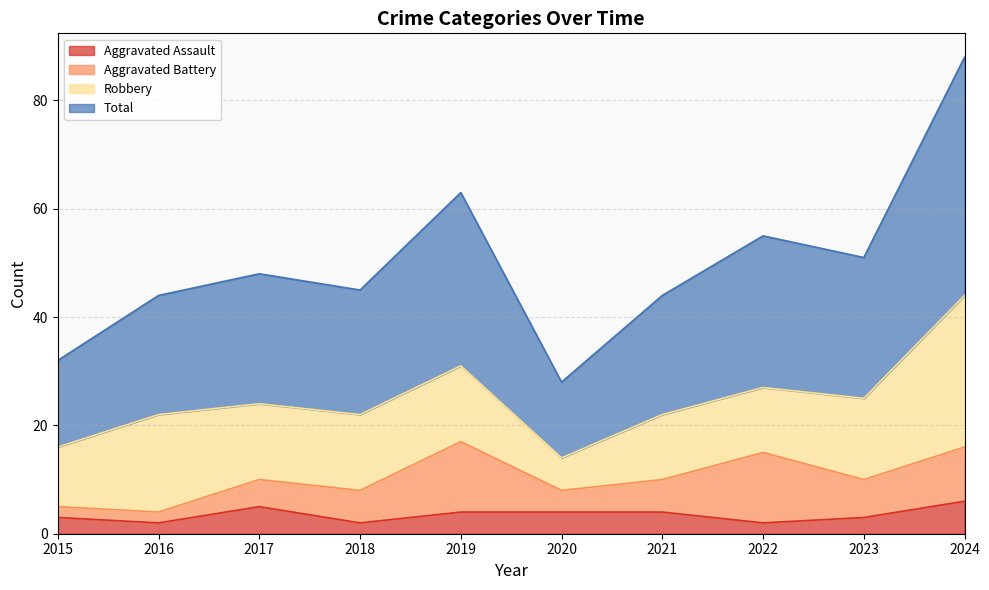

The value of Aggravated Assault at 2016 is 2. True or false?

True